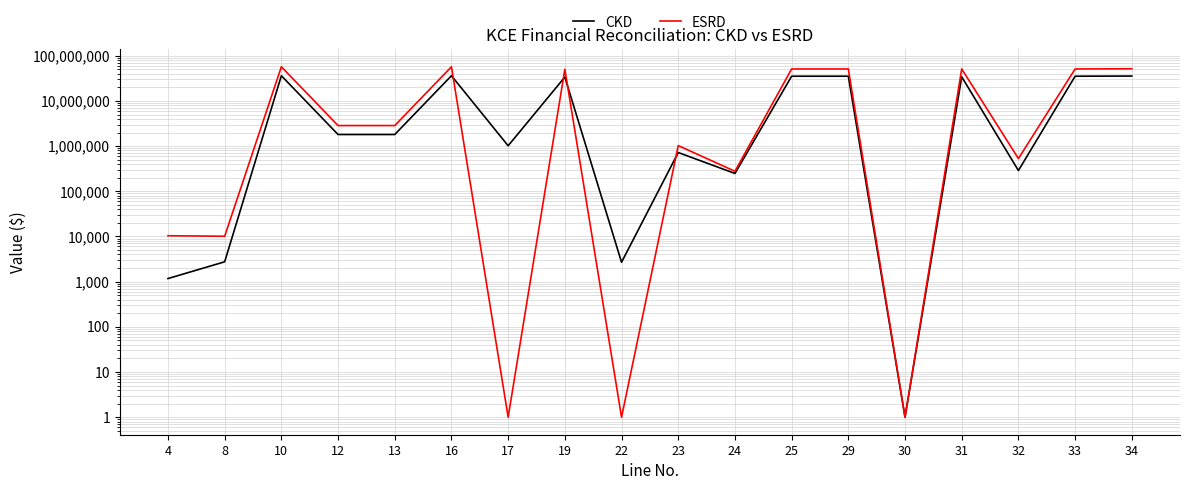

Rank the series by their maximum value, from lowest to highest.

CKD, ESRD